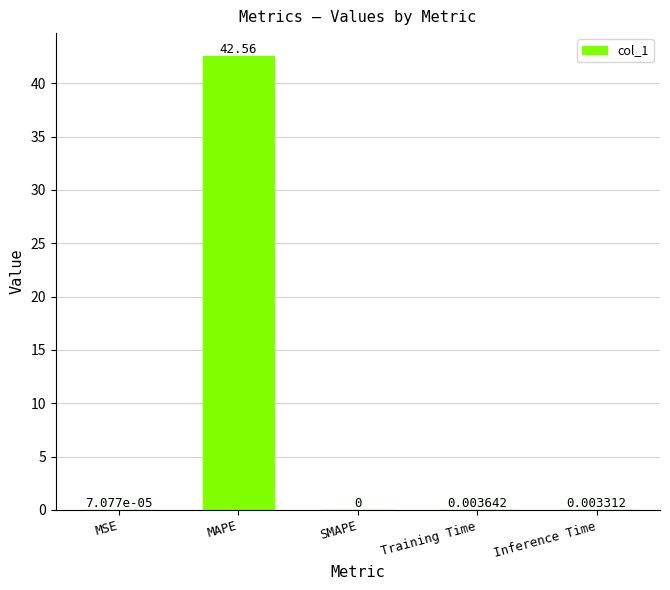

Which label corresponds to the largest value in the chart?

MAPE